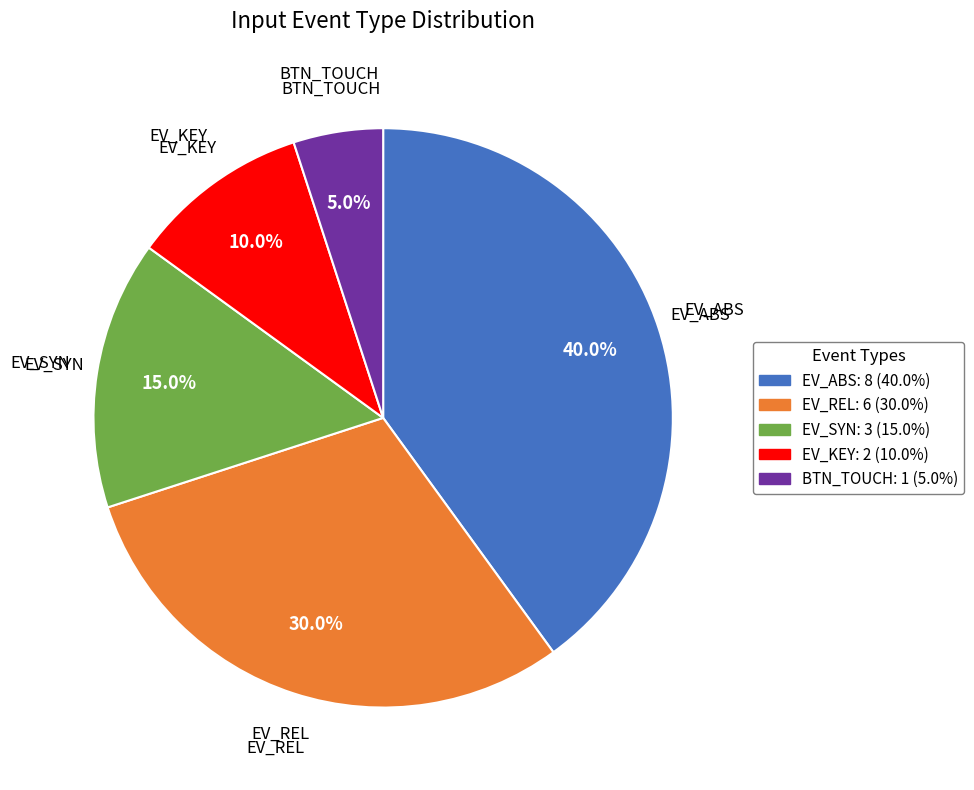

Is there a majority slice in this chart?

No